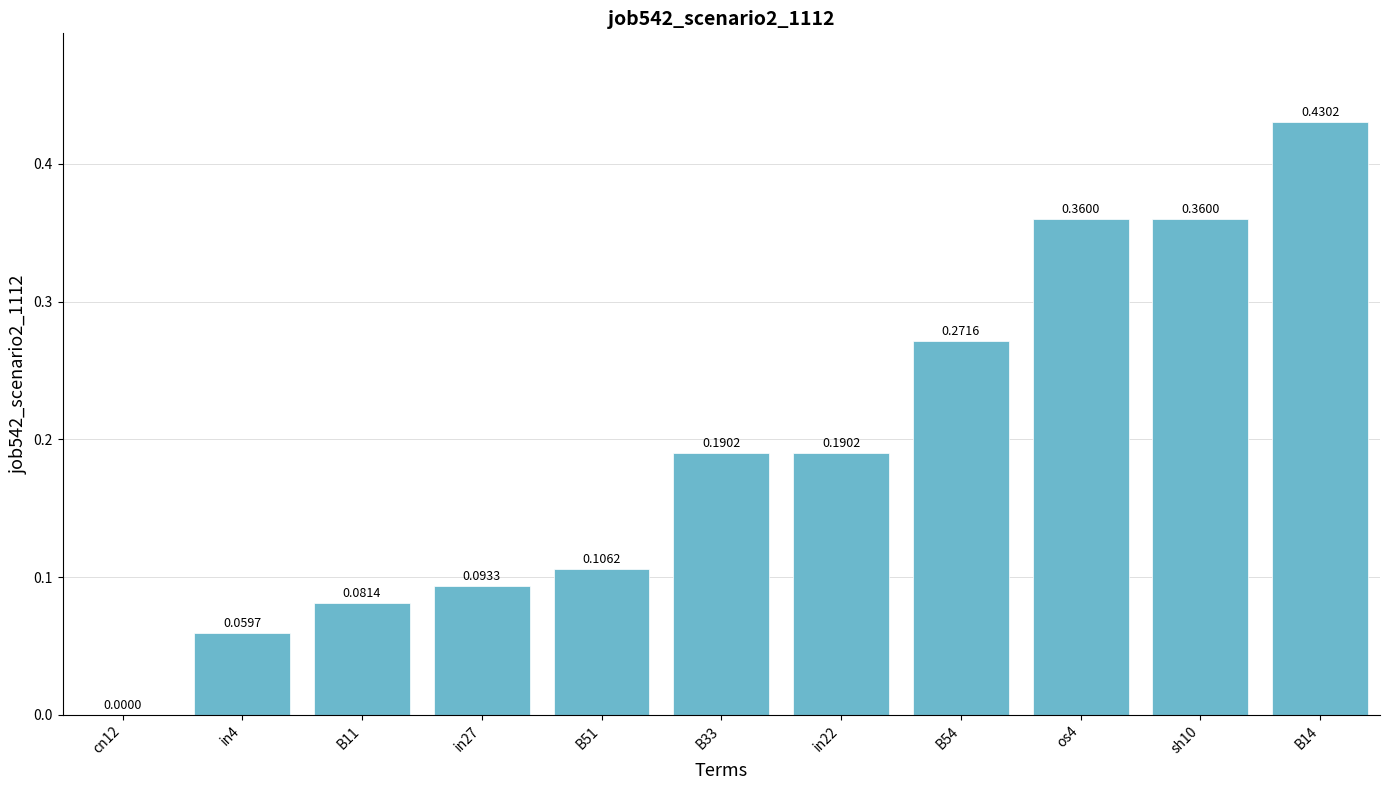

How many distinct data groups are displayed?

1